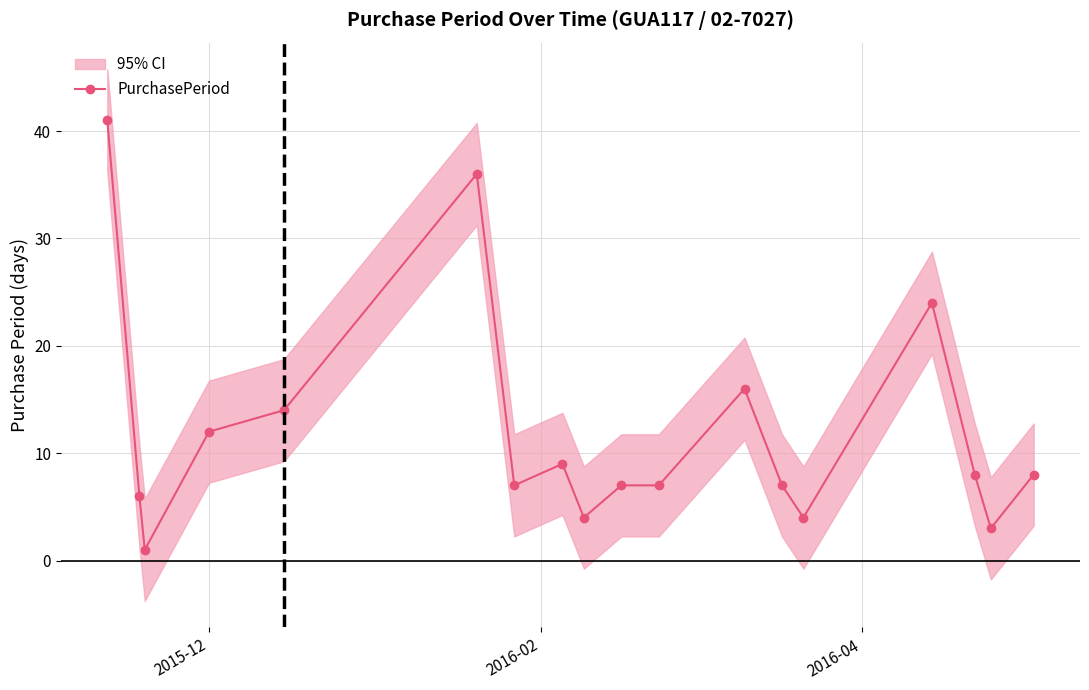

What is the highest value of the PurchasePeriod series?

41